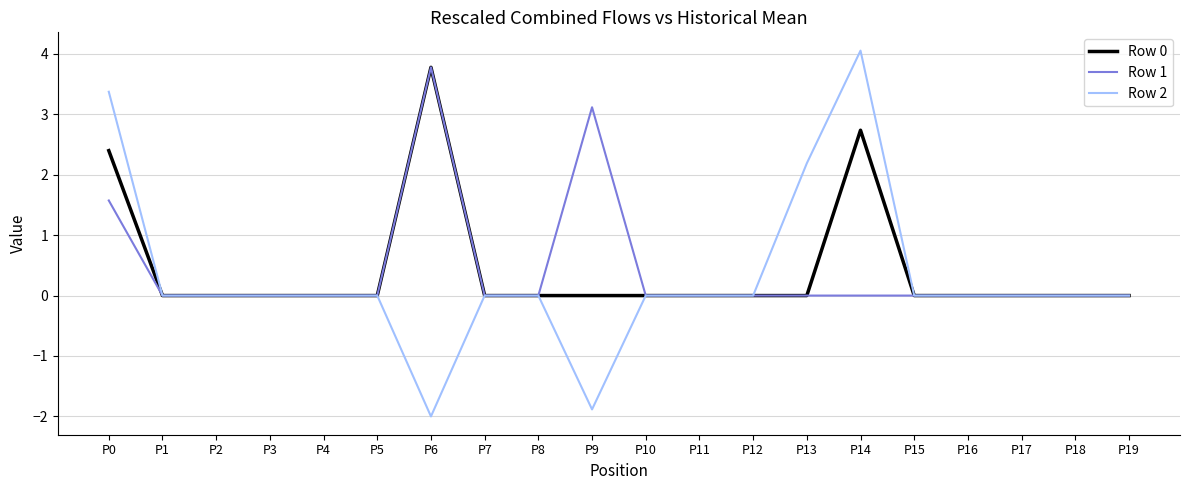

At which label does Row 2 reach its minimum?

P6